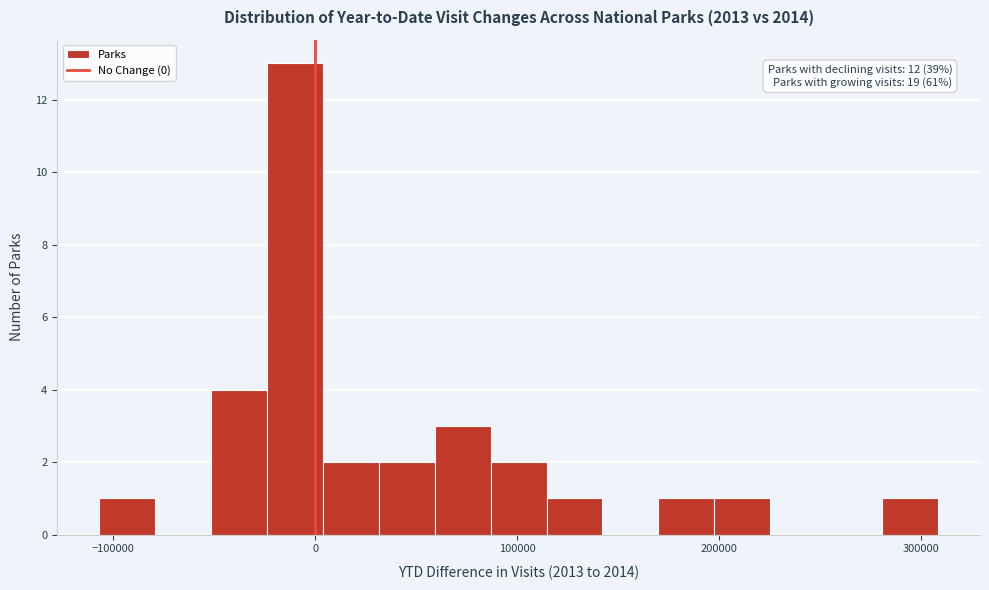

Around what value on the x-axis is the tallest bar? Give the approximate position of its centre, as read against the axis.

-10000